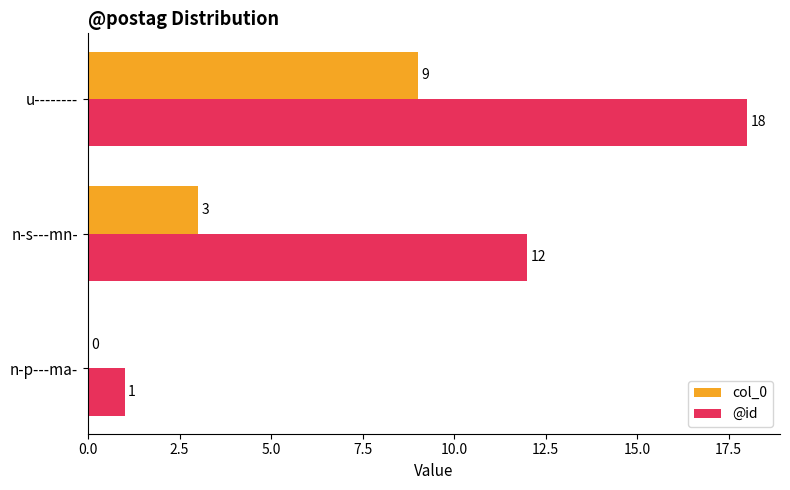

Count the number of categories in the chart.

3